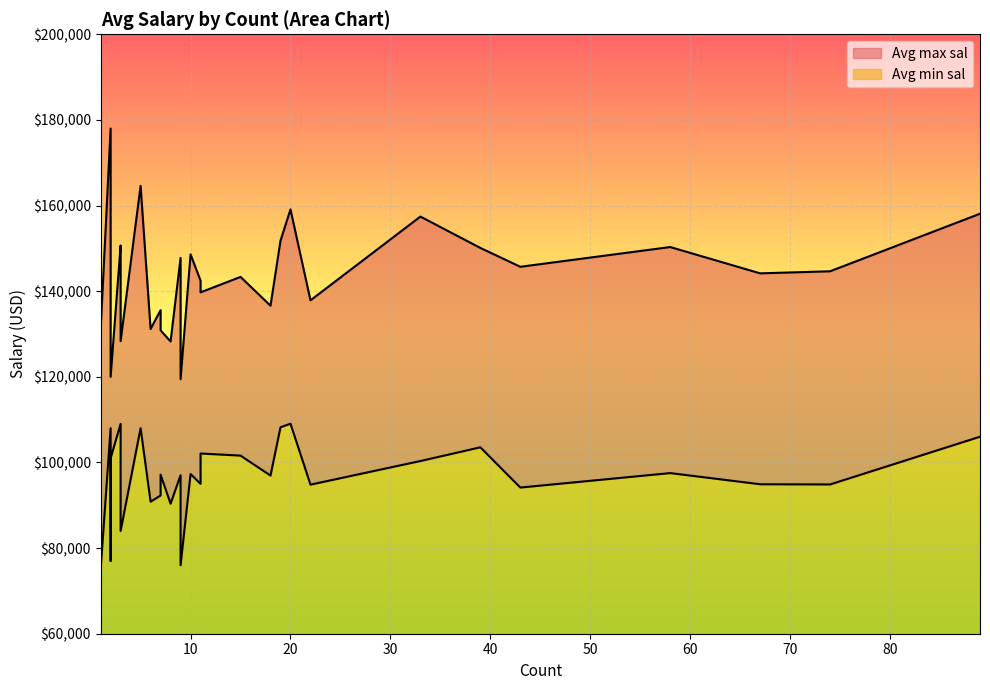

Count the number of data series in this chart.

2